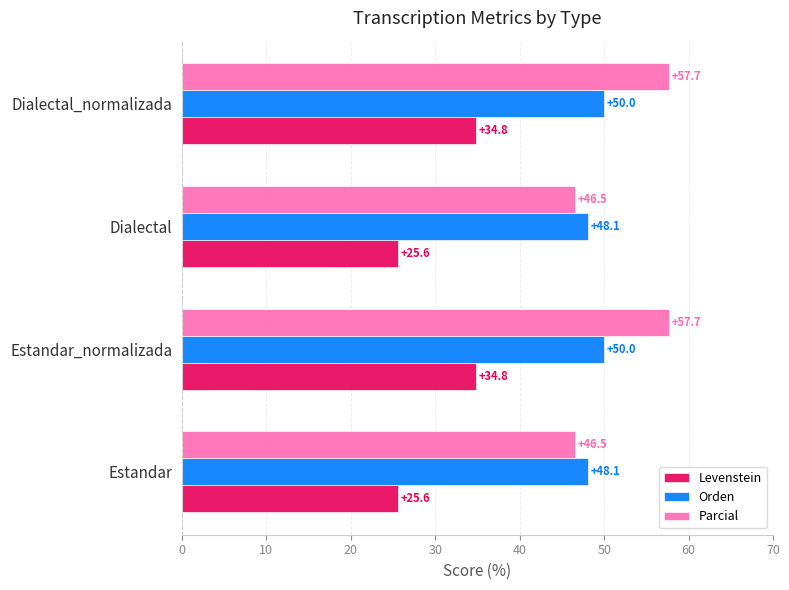

What is the sum of the Parcial values at Estandar_normalizada and Dialectal_normalizada?

115.4